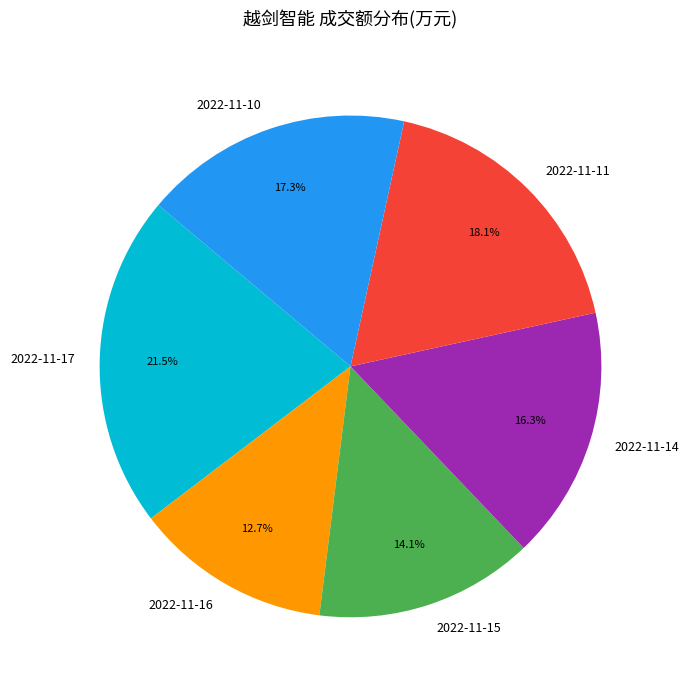

How many segments does this pie chart have?

6